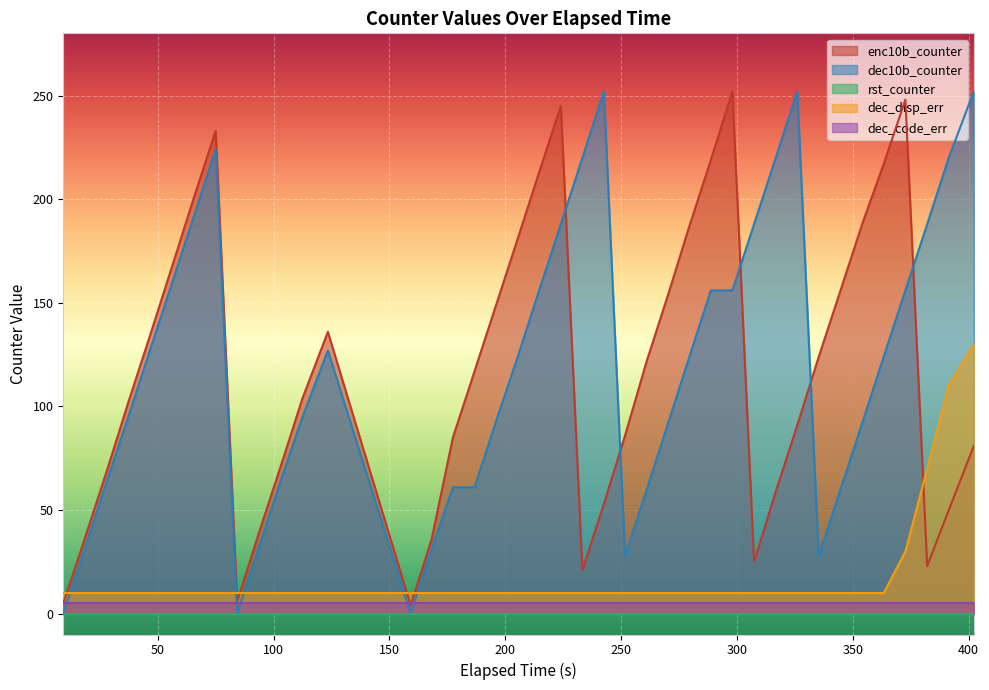

What is the minimum value for dec_disp_err?

10